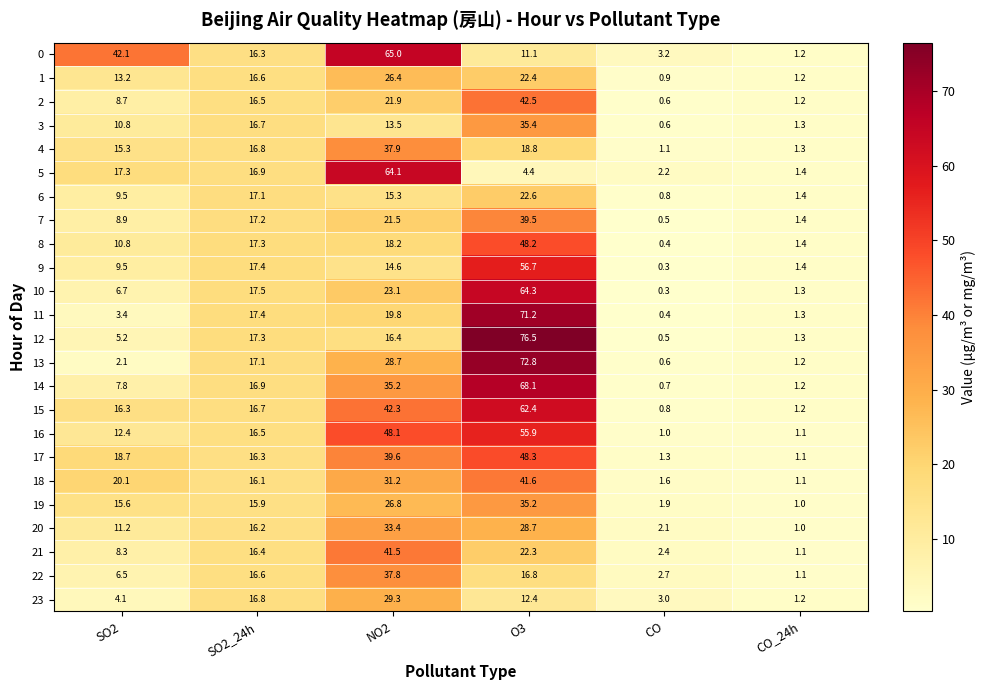

What is the average value of the 8 series?

16.1